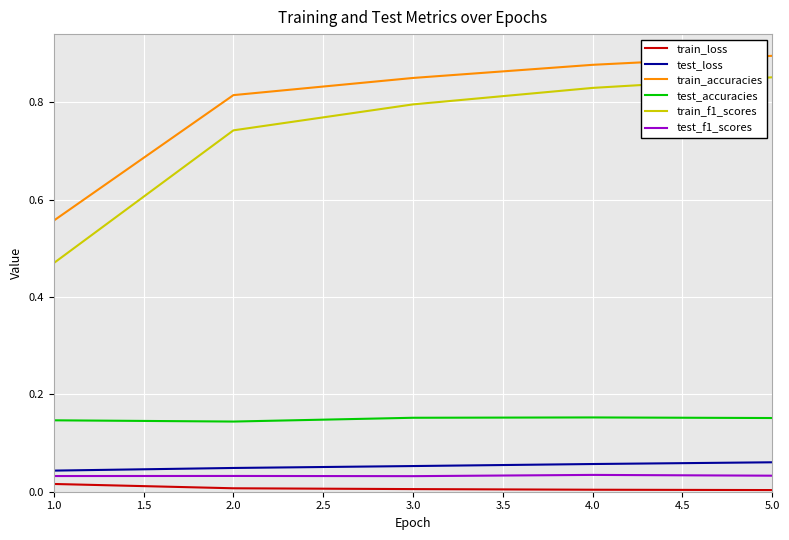

Which series has the largest total across all categories?

train_accuracies